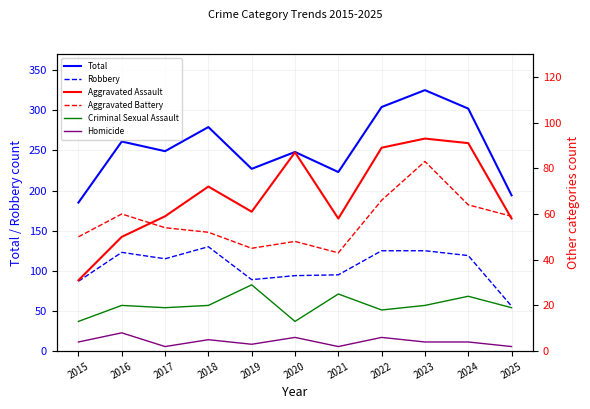

Rank the series by their maximum value, from highest to lowest.

Total, Robbery, Aggravated Assault, Aggravated Battery, Criminal Sexual Assault, Homicide